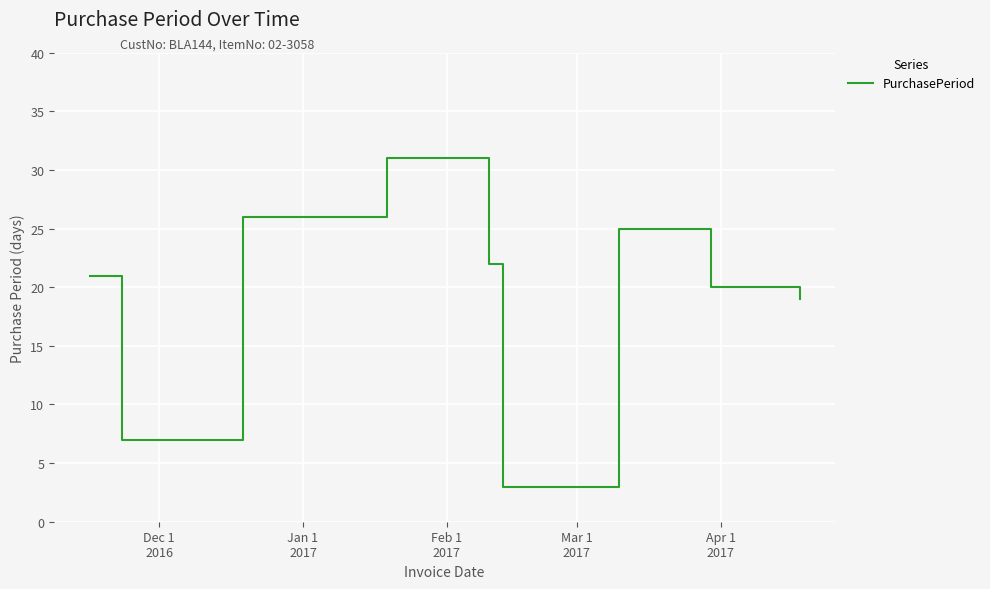

What is the difference between the maximum and minimum values?

28